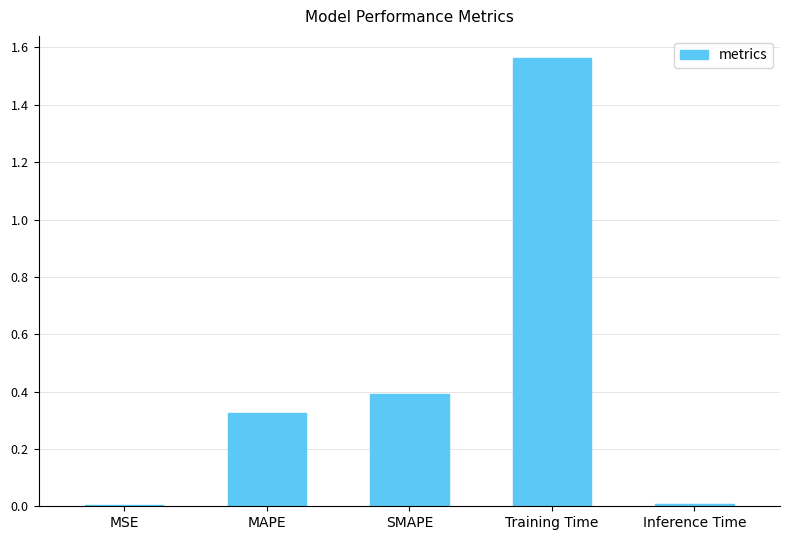

List the labels in order of value, largest first.

Training Time, SMAPE, MAPE, Inference Time, MSE